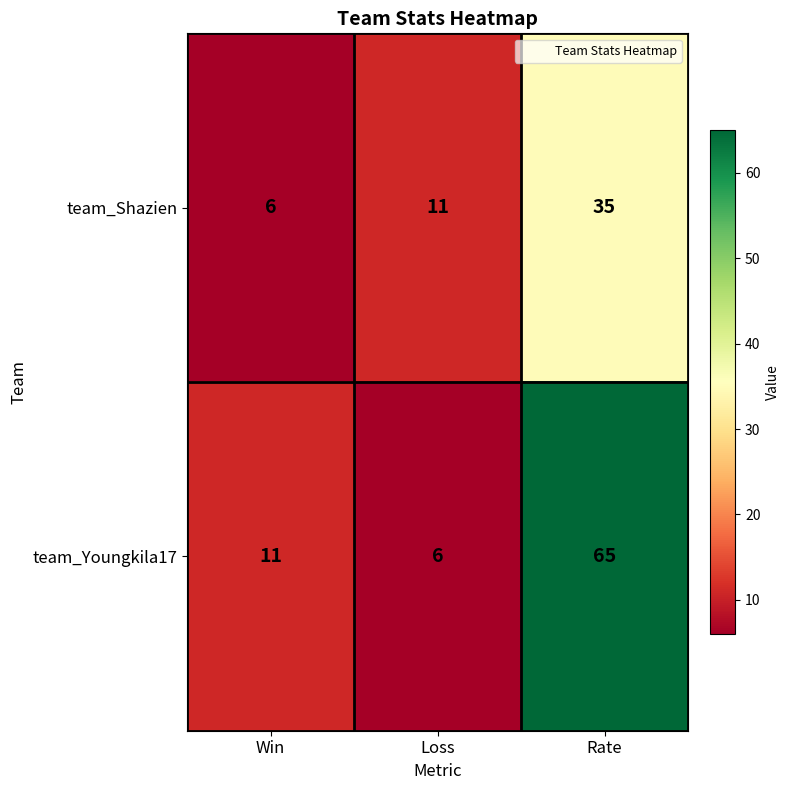

Where is team_Youngkila17 nearest to the value 35?

Win